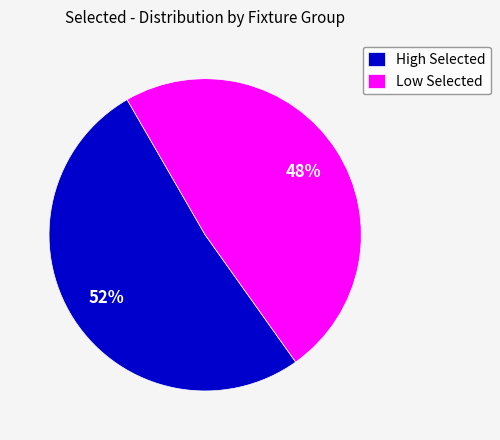

What is the ratio of the value at Low Selected to the value at High Selected?

0.9